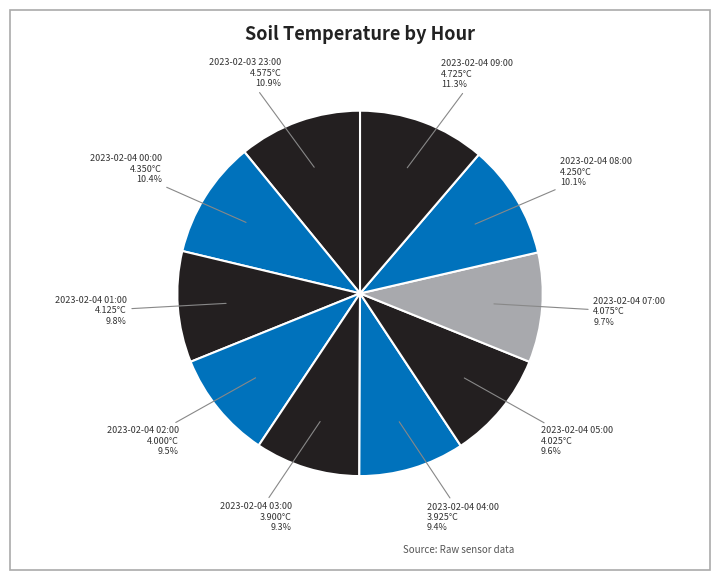

What is the largest slice in the pie chart?

2023-02-04 09:00